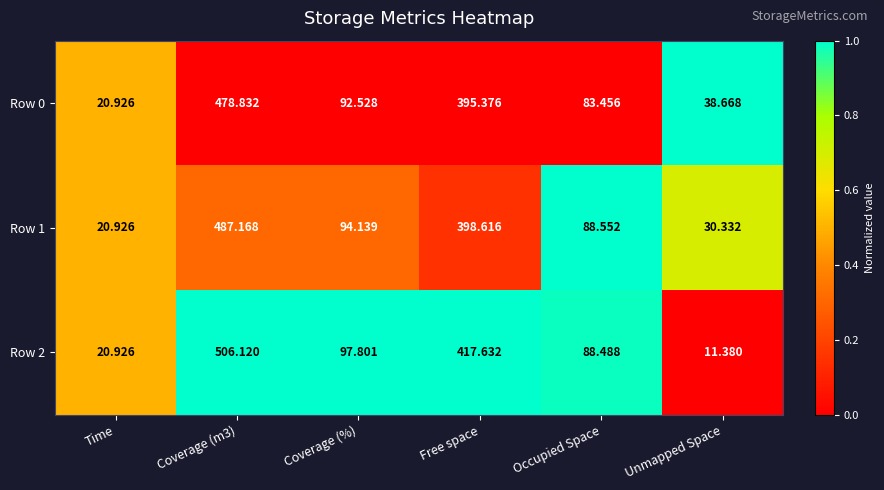

How many distinct data groups are displayed?

3